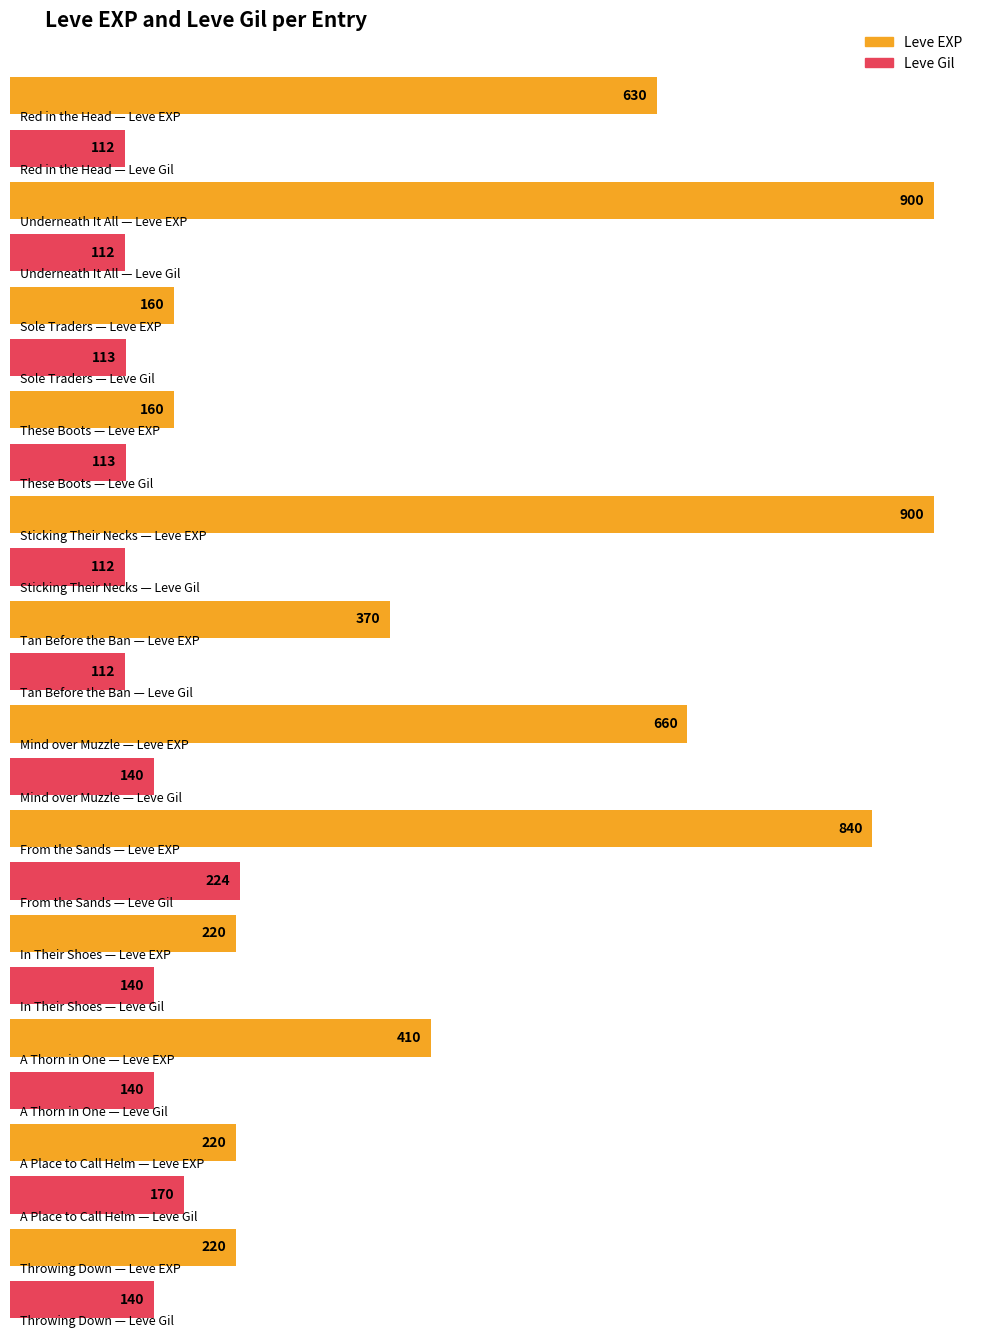

At which label does Leve EXP reach its peak?

Underneath It All